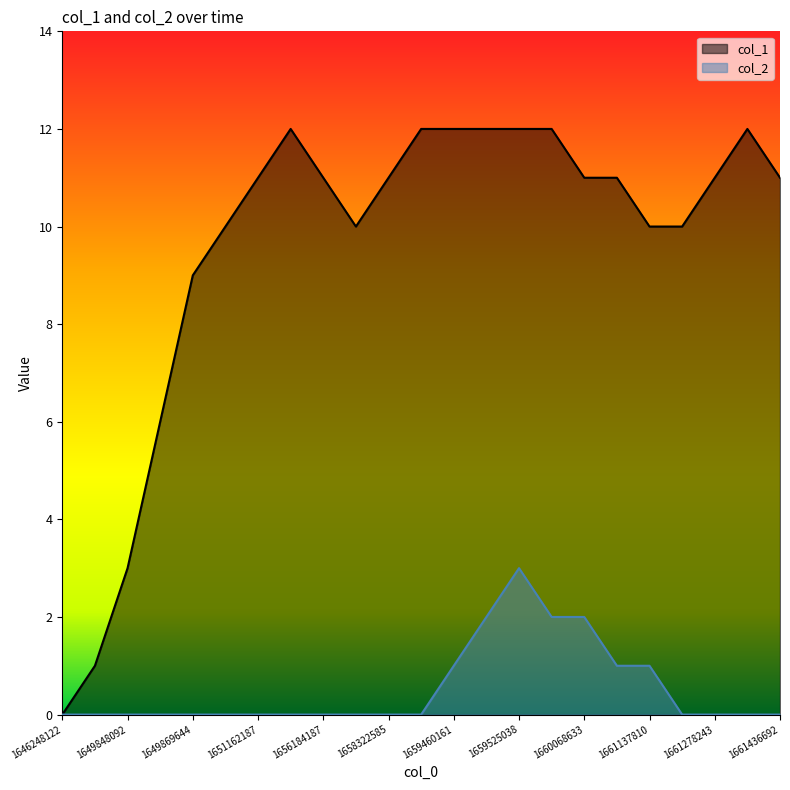

How many series are shown in this chart?

2